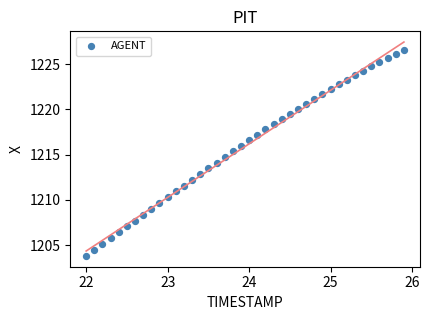

What is the range of Y values (max minus min)?

22.7